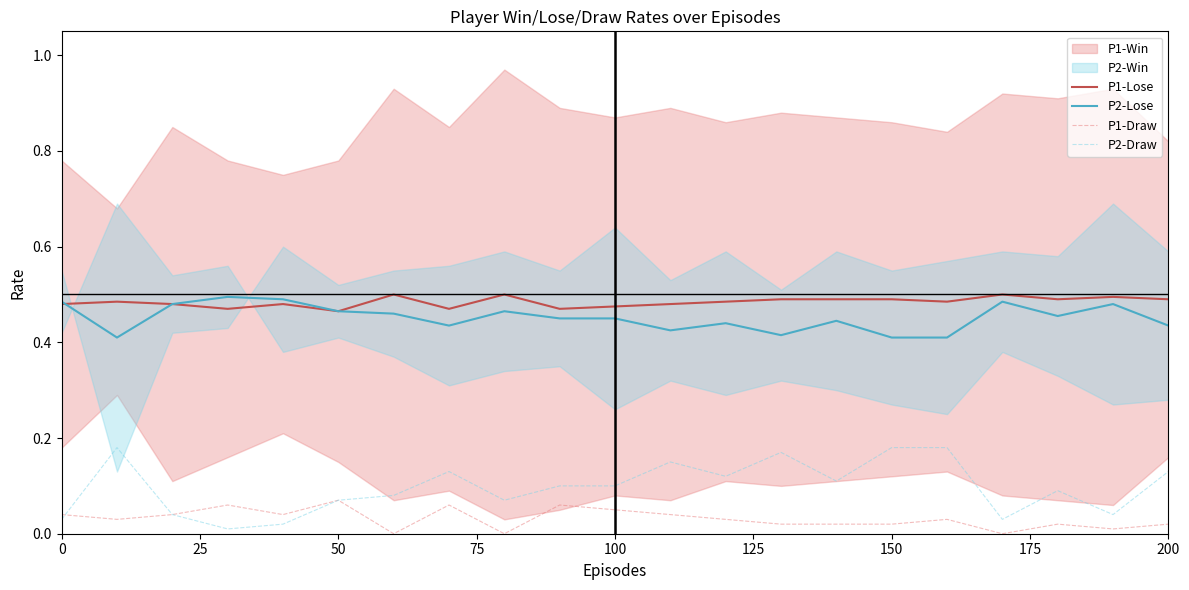

Is it true that P2-Lose equals 0.7 at 150?

False